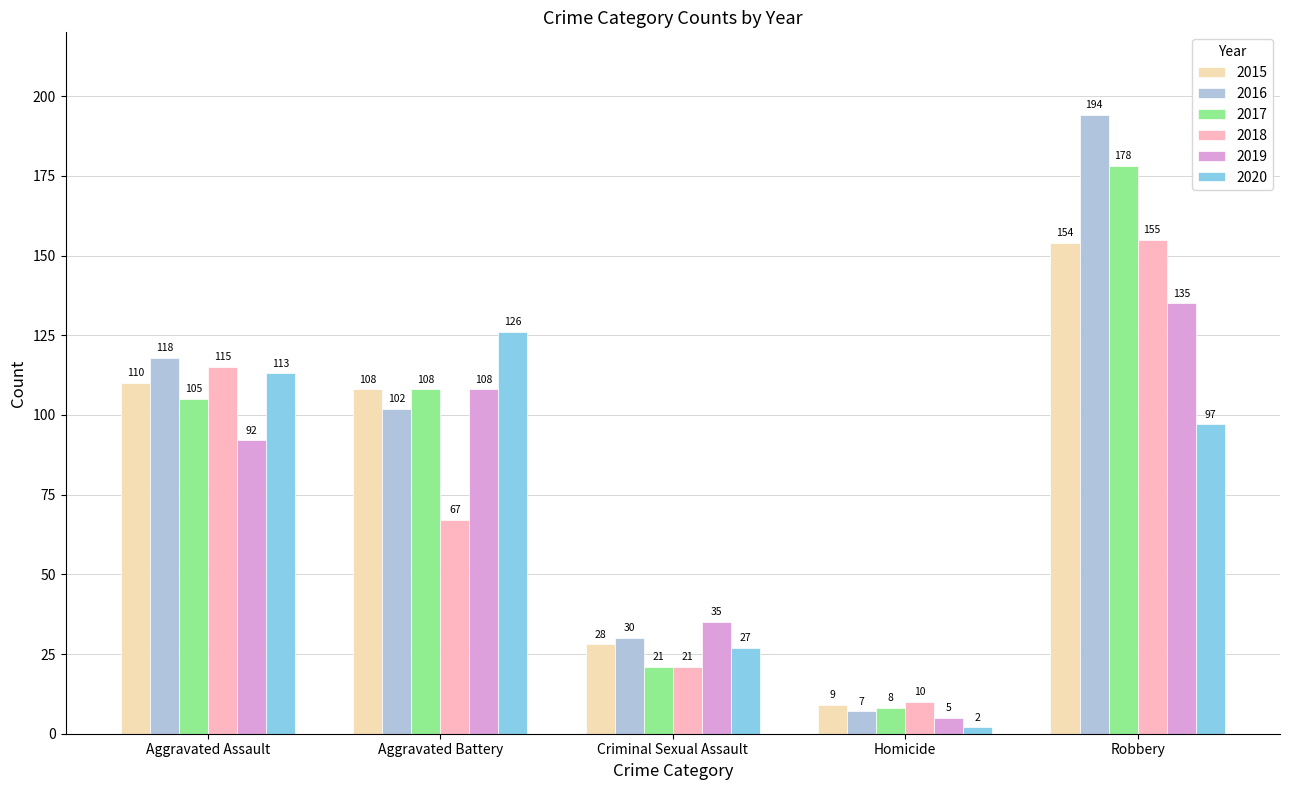

What is the minimum value shown in the chart?

2